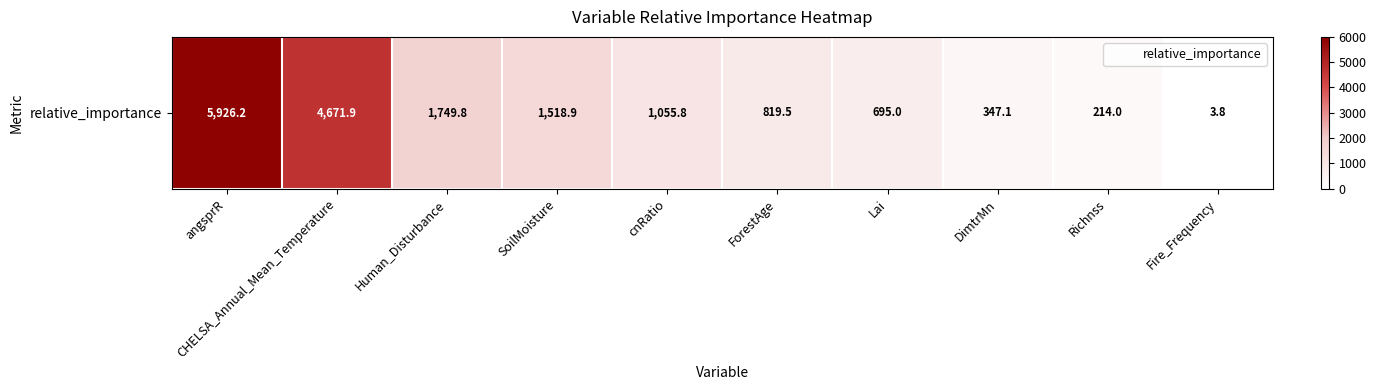

What is the average value?

1700.2